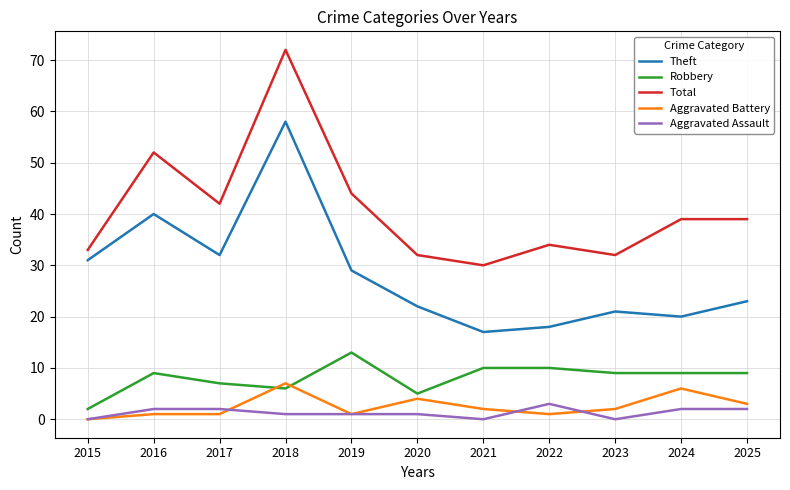

Reading right to left, what are all the values shown in this chart?

Theft: 23	20	21	18	17	22	29	58	32	40	31
Robbery: 9	9	9	10	10	5	13	6	7	9	2
Total: 39	39	32	34	30	32	44	72	42	52	33
Aggravated Battery: 3	6	2	1	2	4	1	7	1	1	0
Aggravated Assault: 2	2	0	3	0	1	1	1	2	2	0